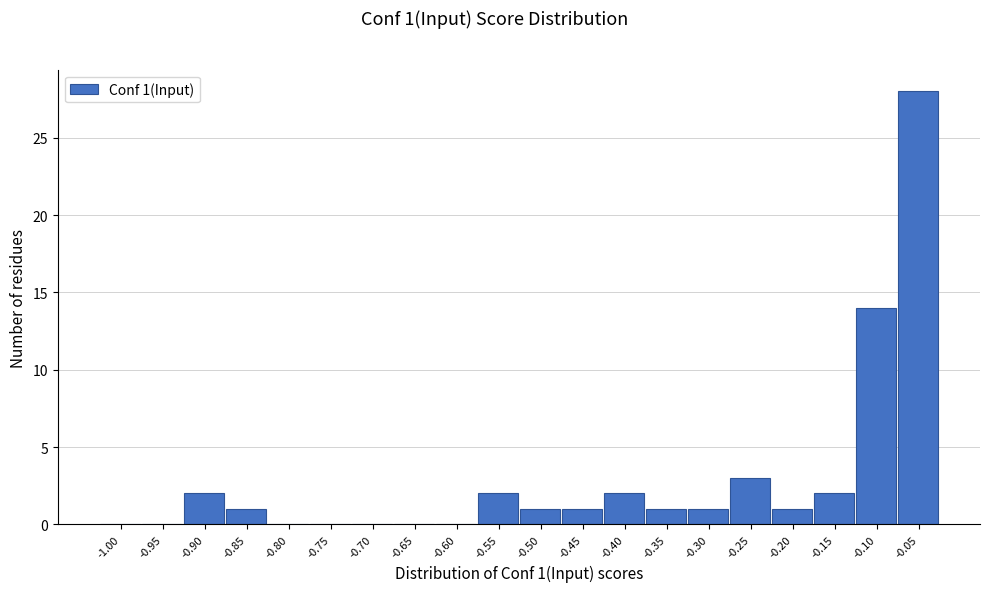

Reading right to left, extract all data points from this chart.

-0.05=28	-0.10=14	-0.15=2	-0.20=1	-0.25=3	-0.30=1	-0.35=1	-0.40=2	-0.45=1	-0.50=1	-0.55=2	-0.60=0	-0.65=0	-0.70=0	-0.75=0	-0.80=0	-0.85=1	-0.90=2	-0.95=0	-1.00=0